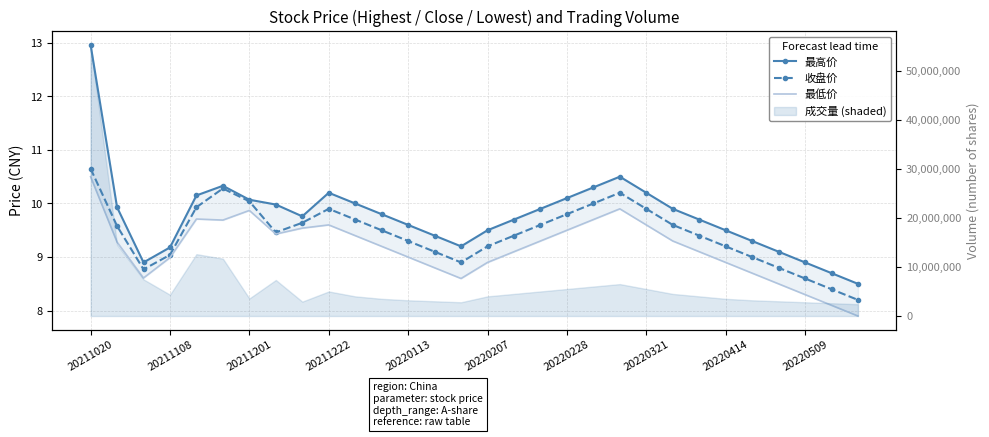

The value of 收盘价 at 20220207 is 15.3. True or false?

False